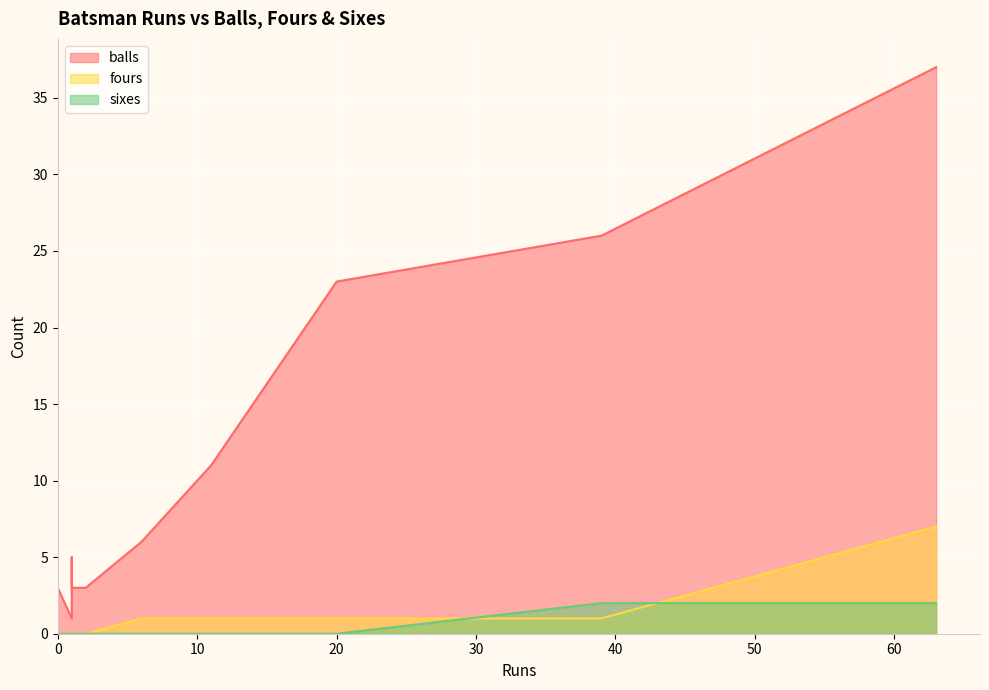

Which series has the largest range (max minus min)?

balls